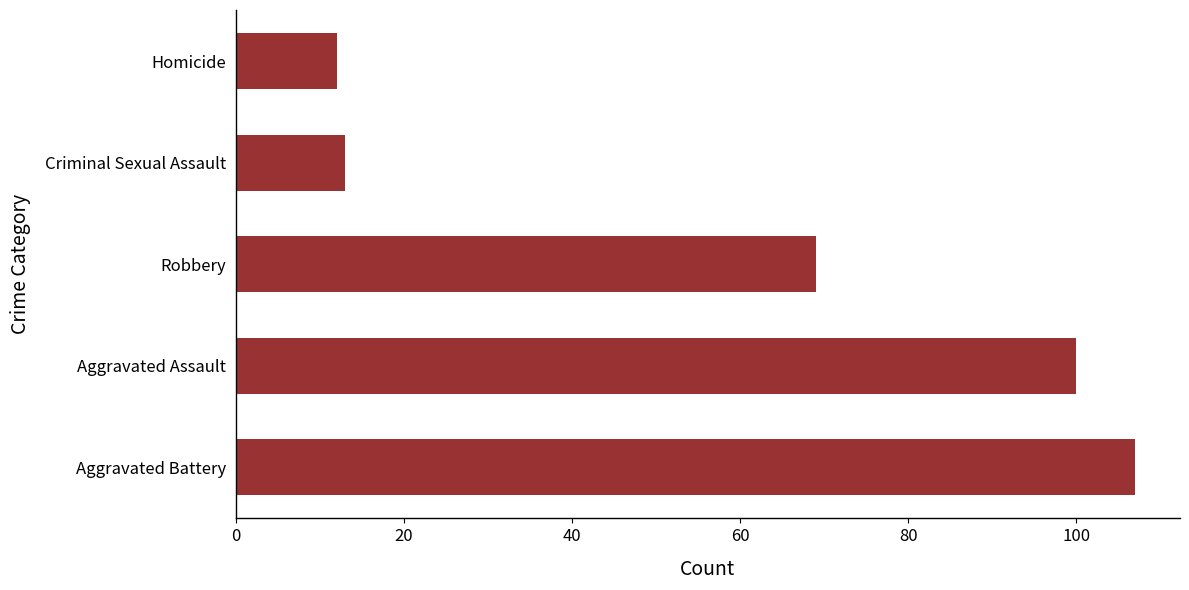

What is the smallest value displayed?

12